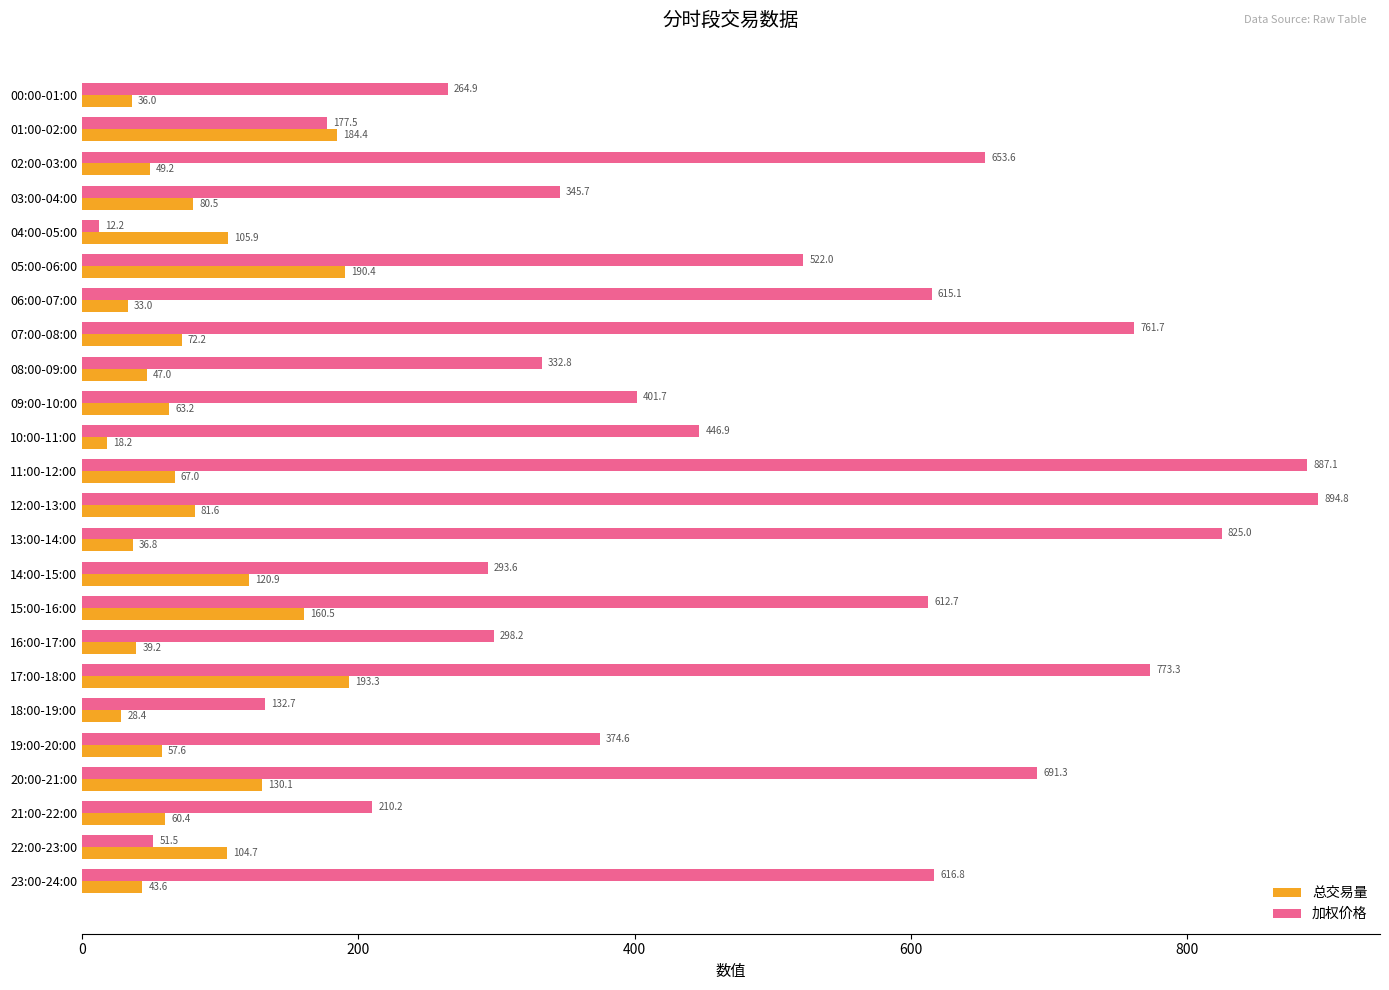

At which category is the sum across all series the highest?

12:00-13:00